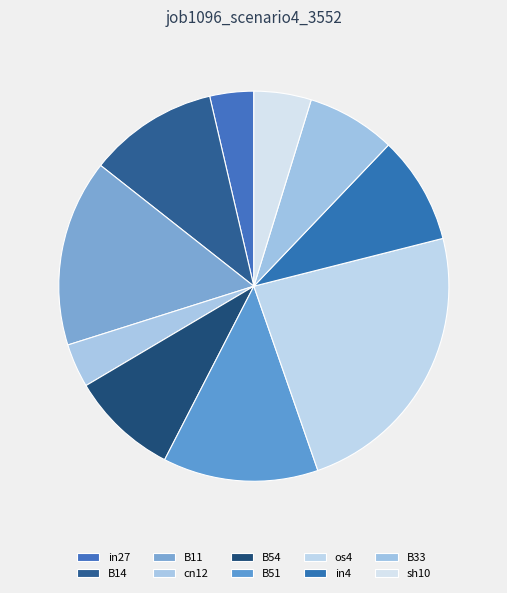

Which slice is the smallest?

in27